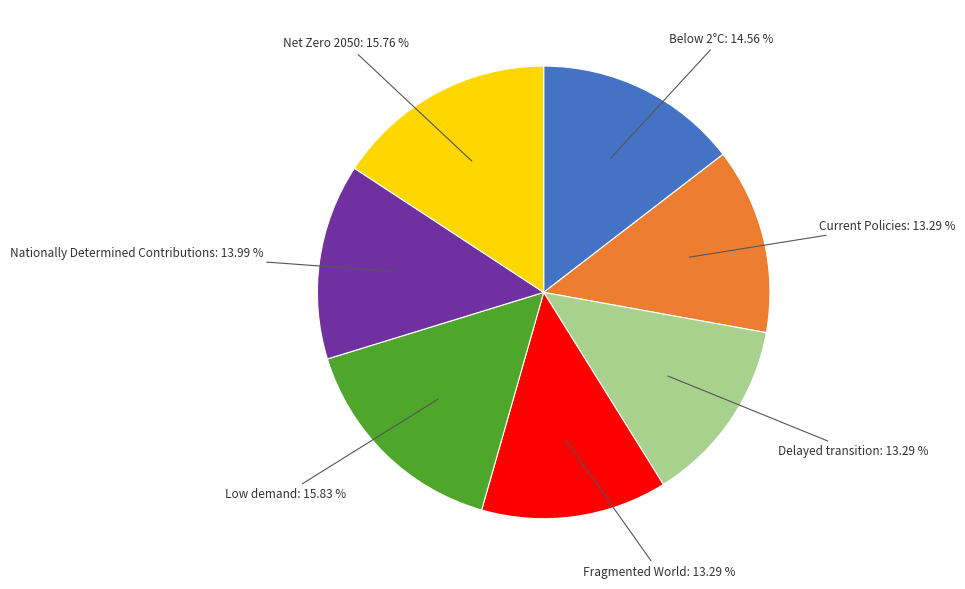

Is there a majority slice in this chart?

No